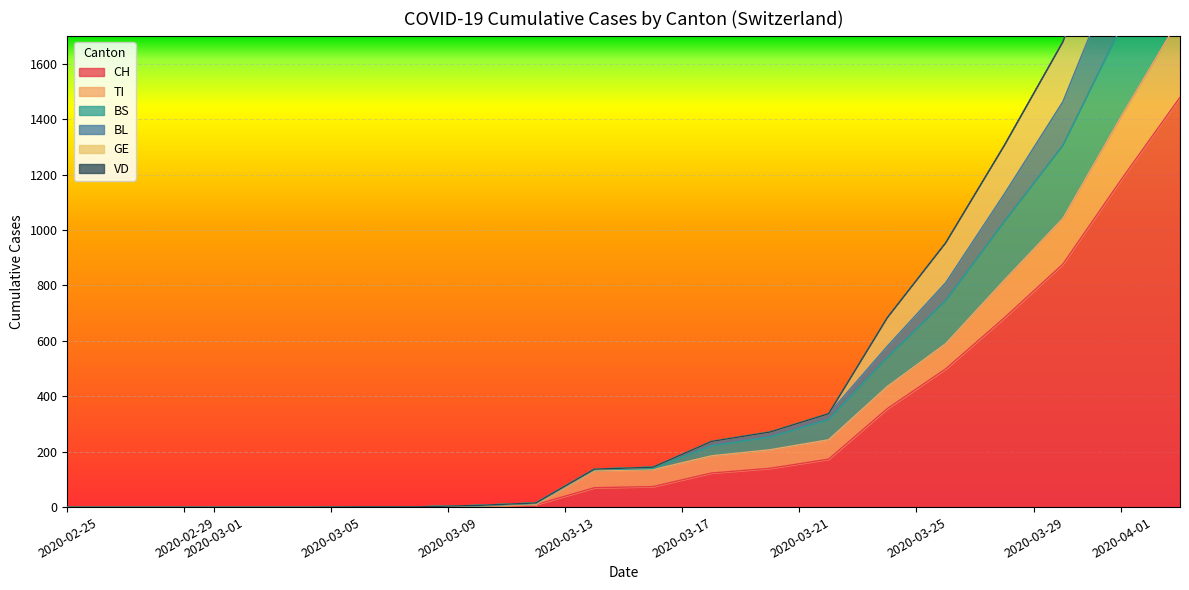

What is the highest value of the GE series?

450